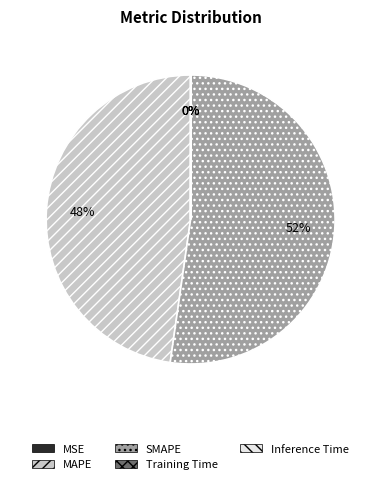

Which slice is the largest?

SMAPE